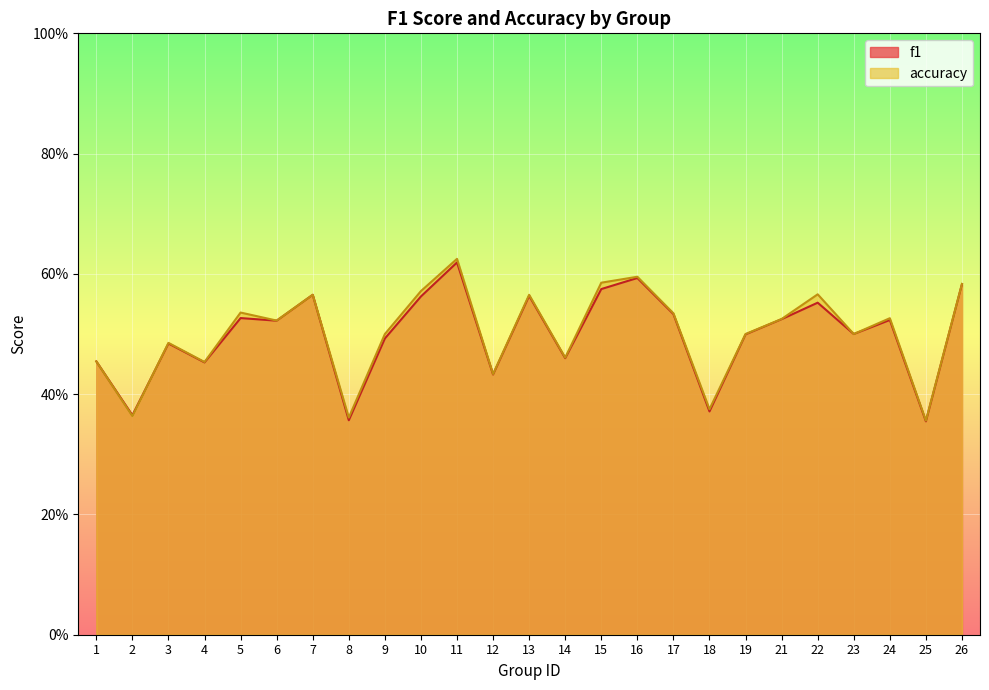

Which category has the highest value across all series?

11